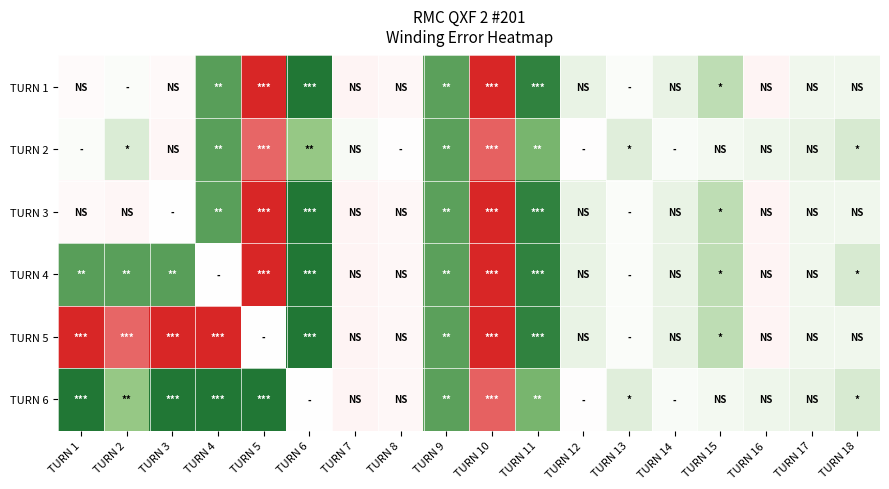

What is the maximum value shown in the chart?

4.2